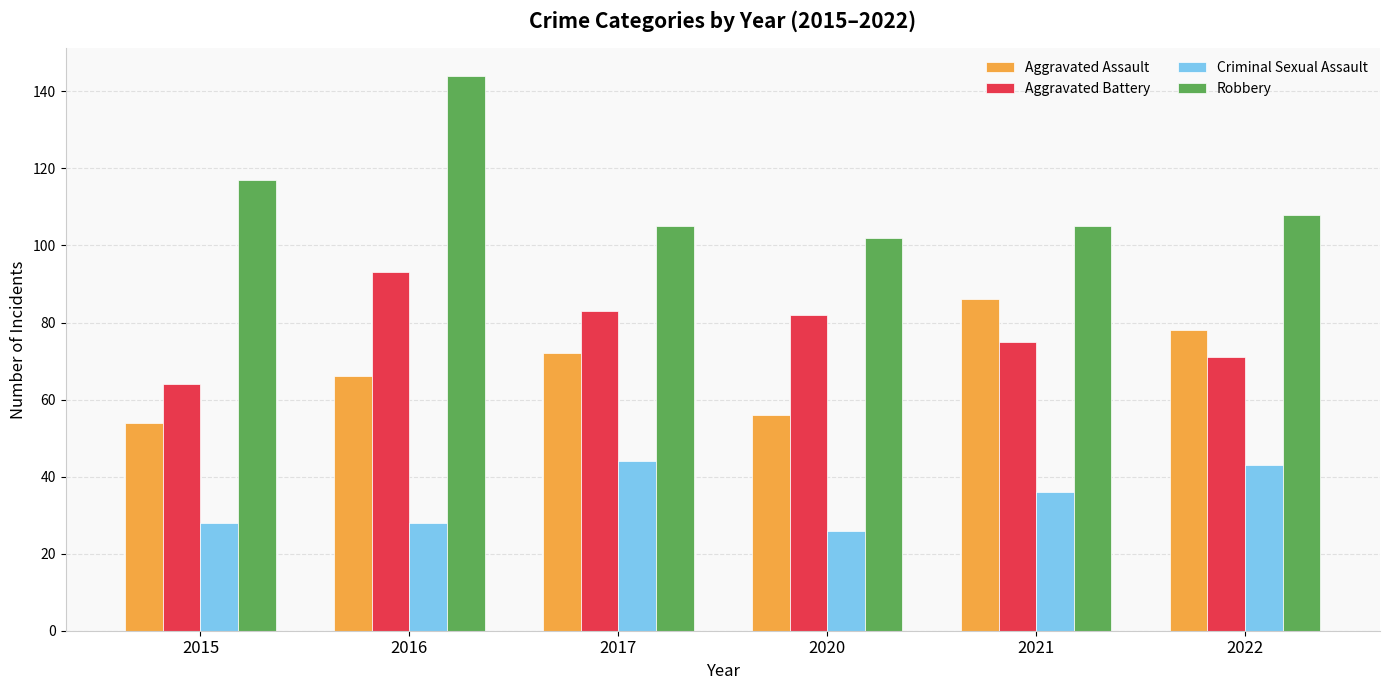

What is the sum of all Aggravated Assault values?

412